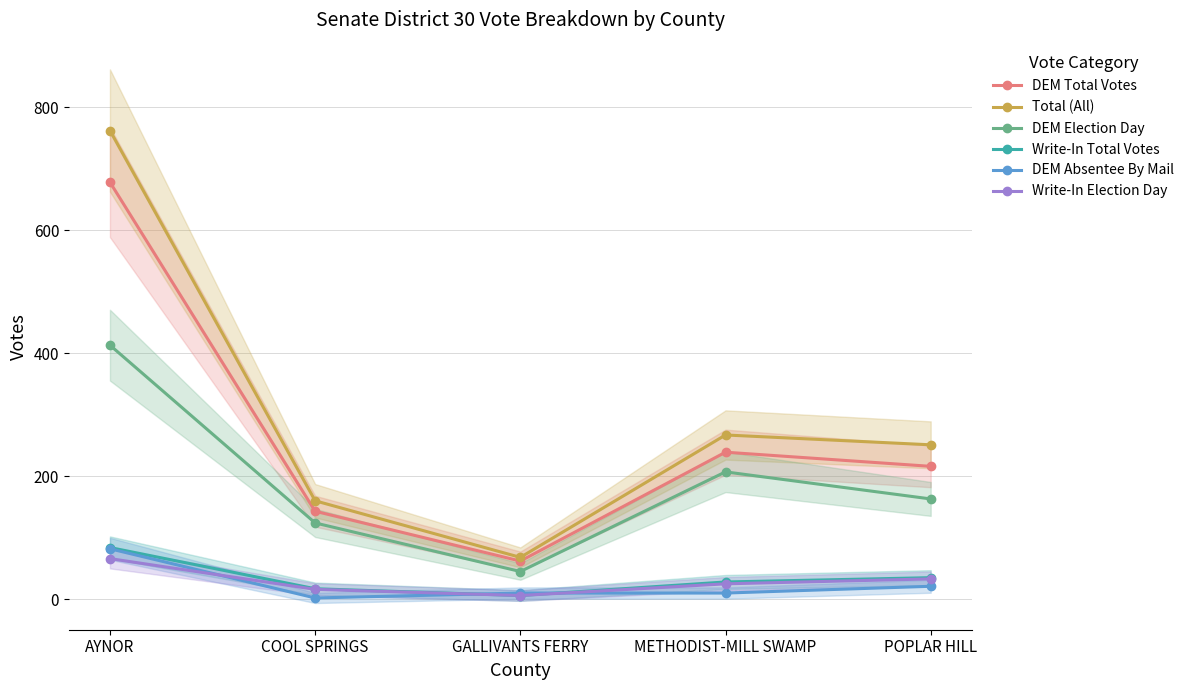

Reading left to right, what are all the values shown in this chart?

DEM Total Votes: 678	143	62	239	216
Total (All): 762	160	68	267	251
DEM Election Day: 413	124	45	207	163
Write-In Total Votes: 84	17	6	28	35
DEM Absentee By Mail: 82	2	10	10	21
Write-In Election Day: 66	16	6	25	33